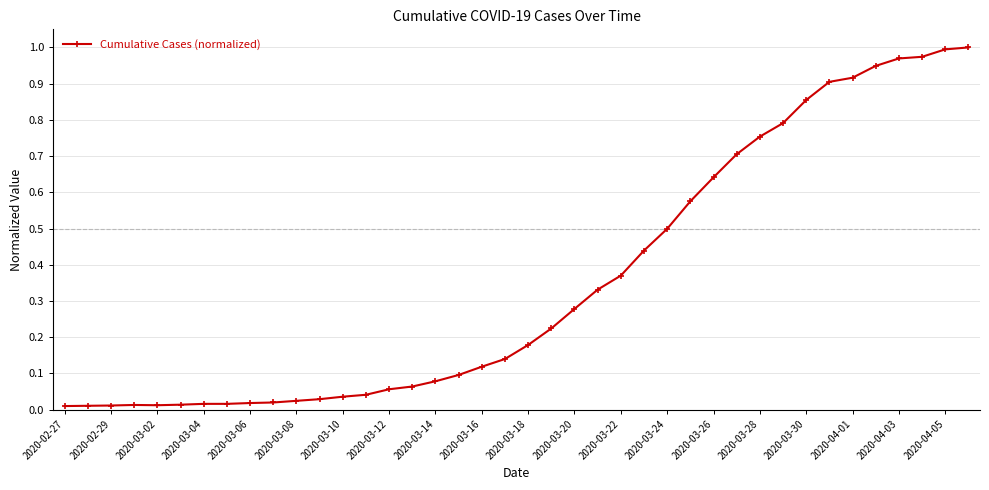

What is the maximum value shown in the chart?

1.0